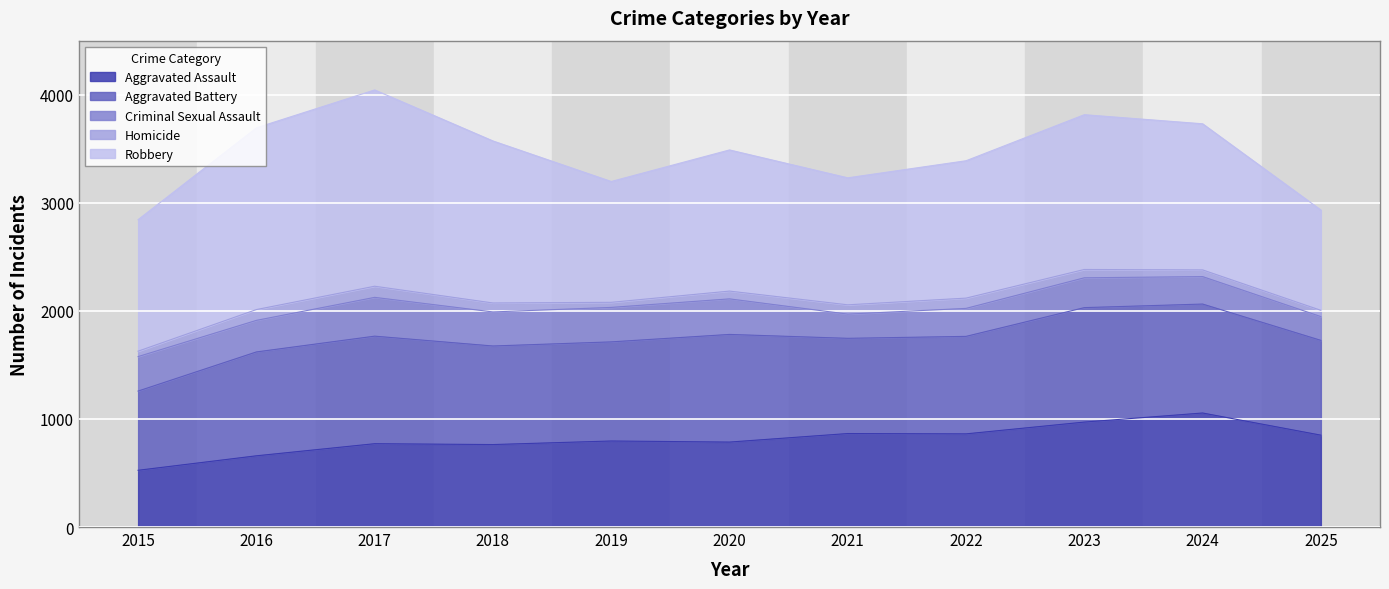

At which category does Aggravated Battery reach its first local peak?

2017